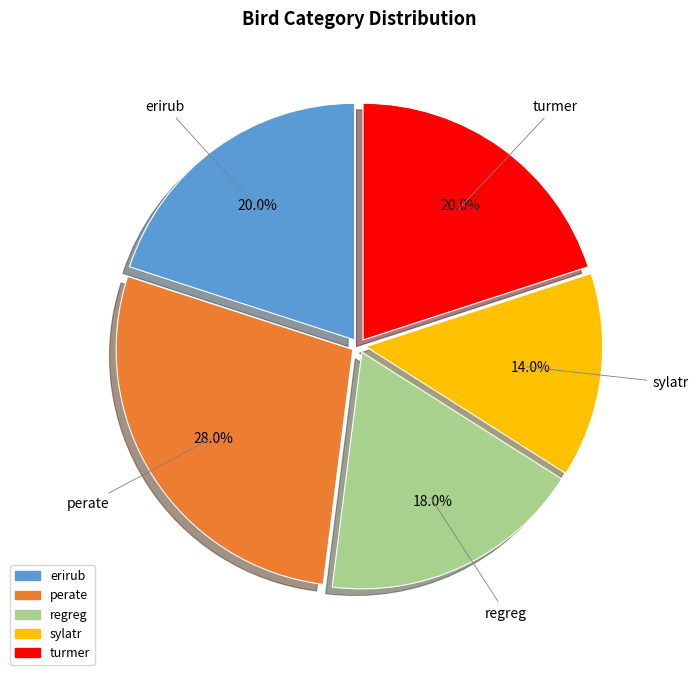

To the nearest percent, what is the average slice percentage?

20%